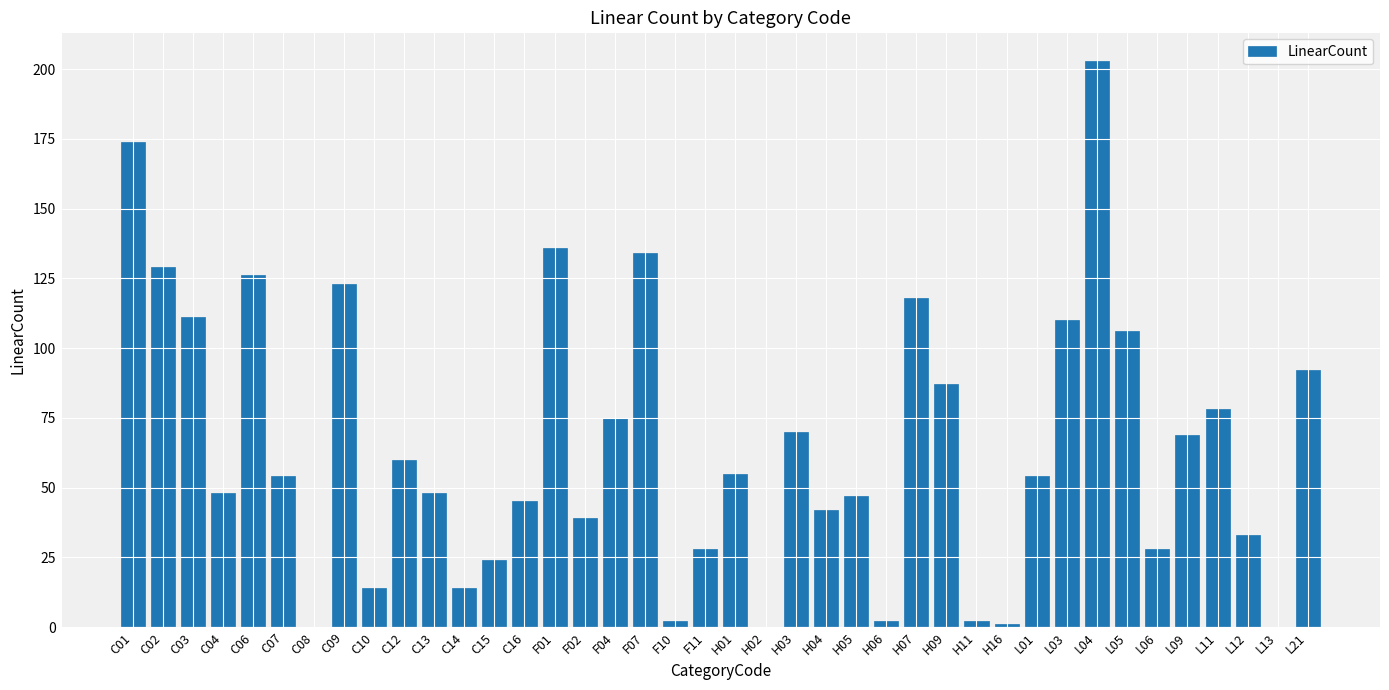

What value does the data have at F02, to the nearest 50?

50